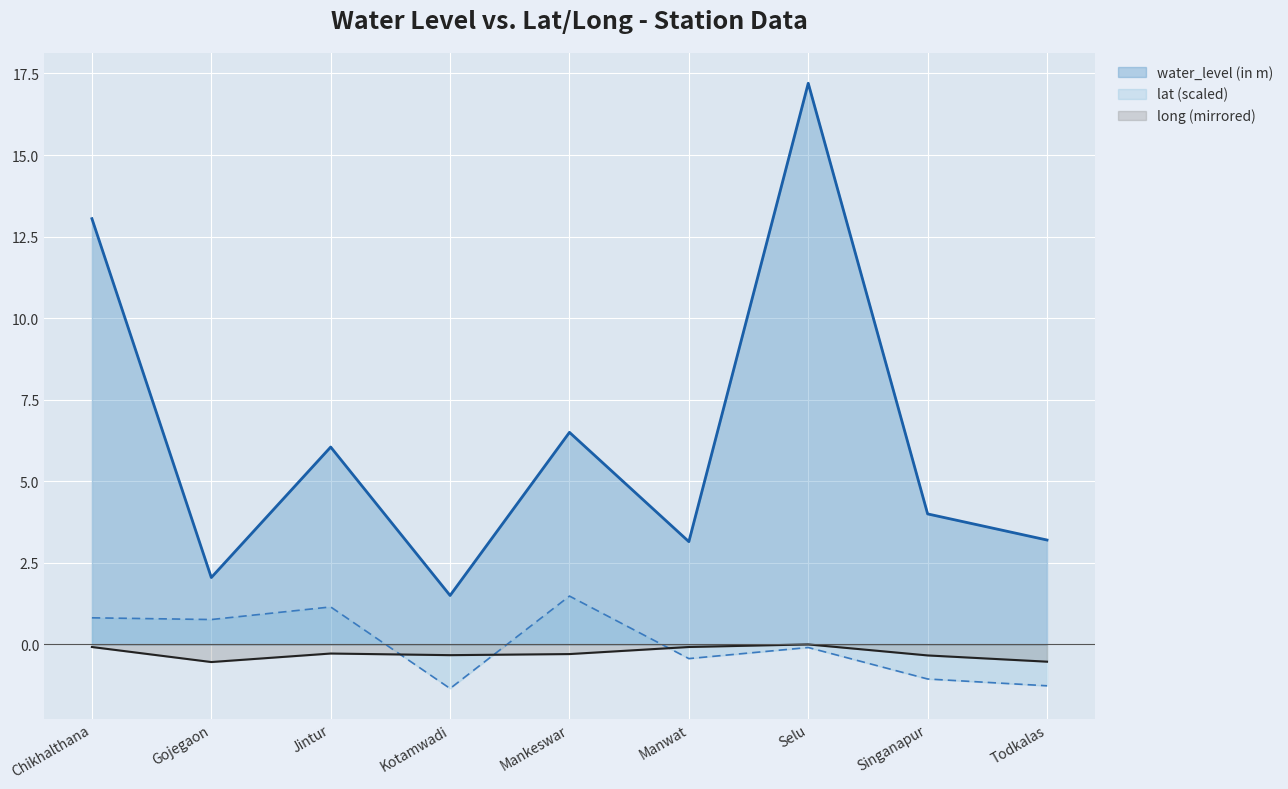

Which series has the largest total across all categories?

water_level (in m)